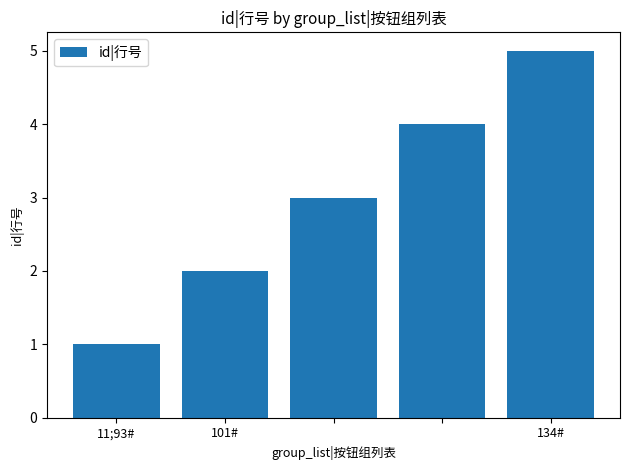

What is the greatest value displayed?

5